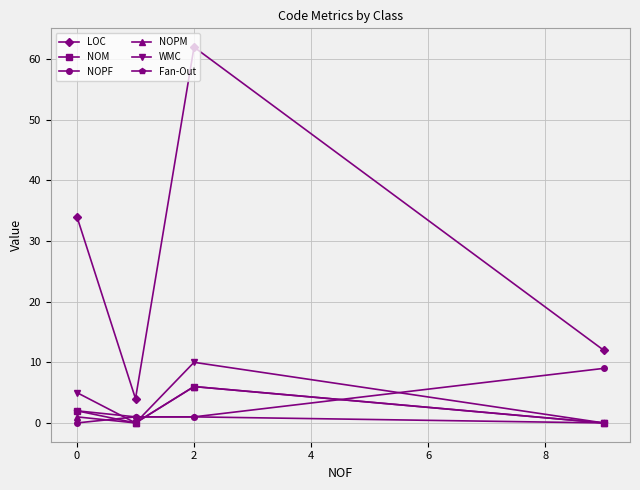

What is the value of the NOPF point at the 3rd from the left?

1